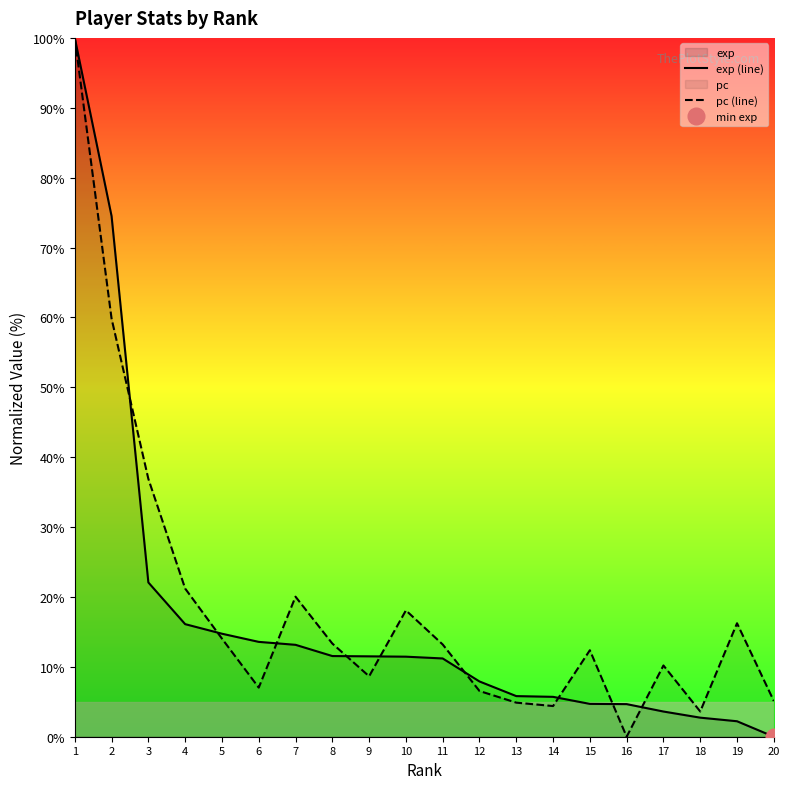

What is the value of the pc (line) point at the 17th from the left?

10.2